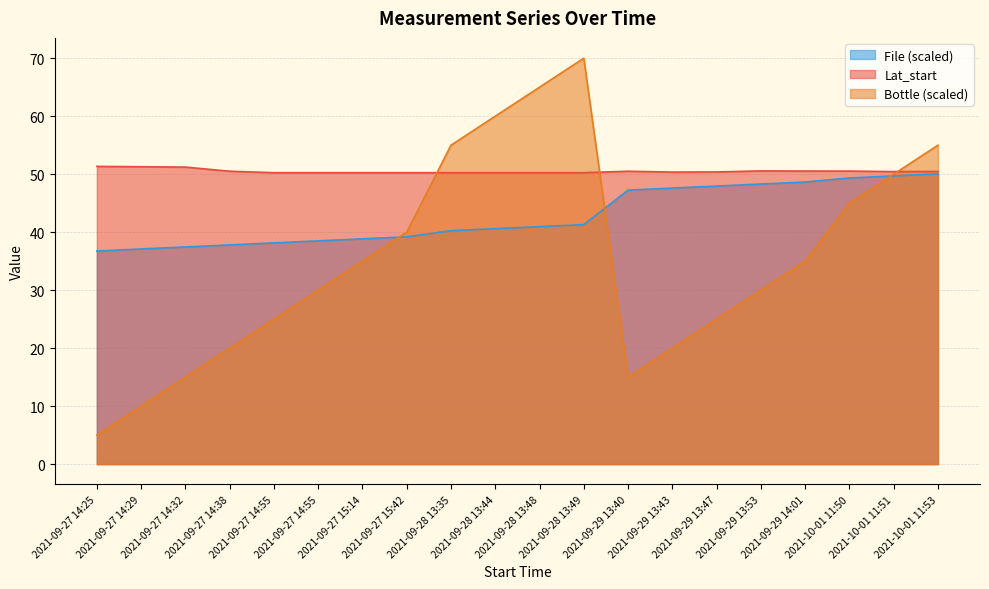

Where is Lat_start nearest to the value 50?

2021-09-28 13:49